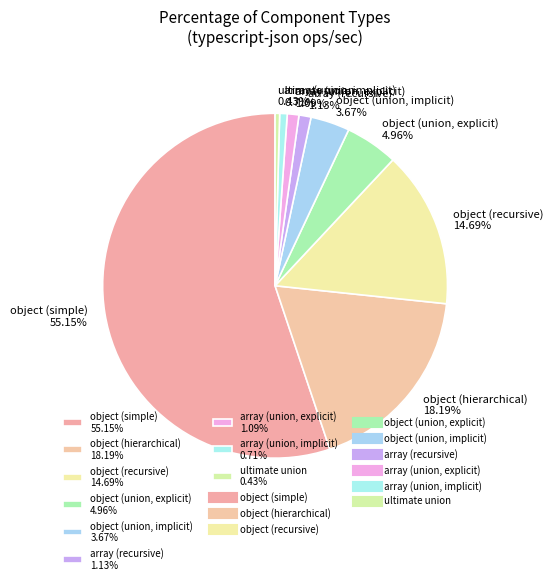

How much of the chart is everything except ultimate union?

99.6%